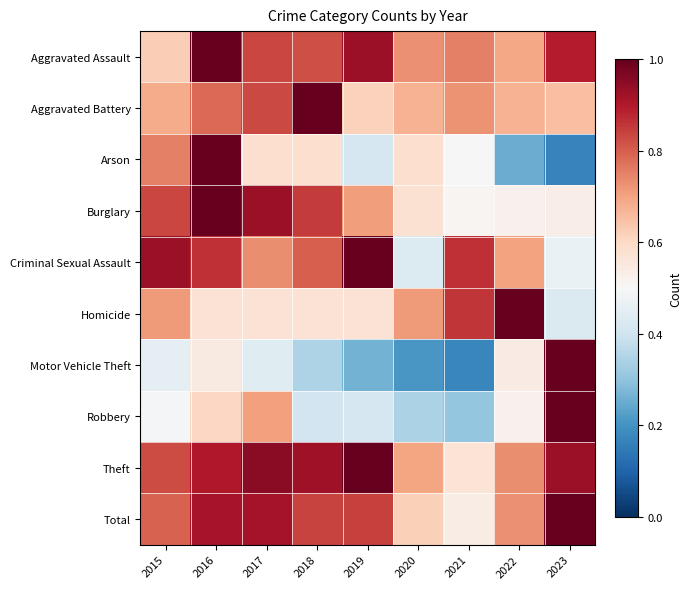

List the series in order of their peak value, lowest first.

Aggravated Assault, Aggravated Battery, Arson, Burglary, Criminal Sexual Assault, Homicide, Motor Vehicle Theft, Robbery, Theft, Total